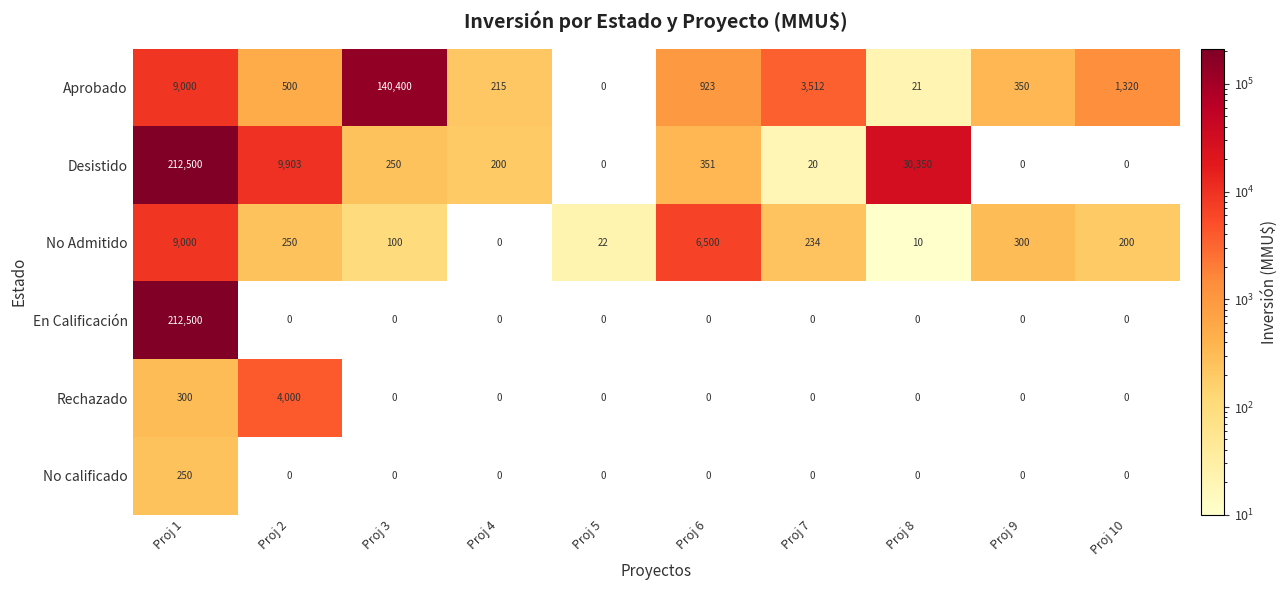

How many data points in Desistido are less than 250?

5